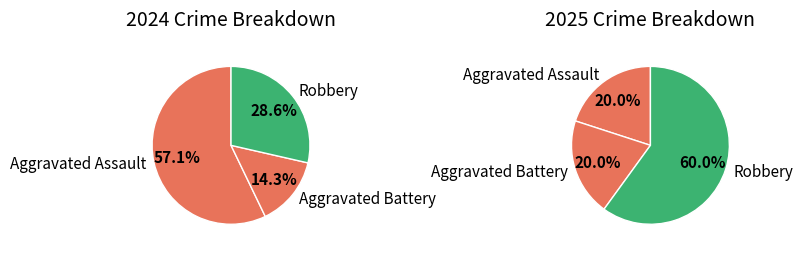

Which slice represents more than half of the pie?

Aggravated Assault